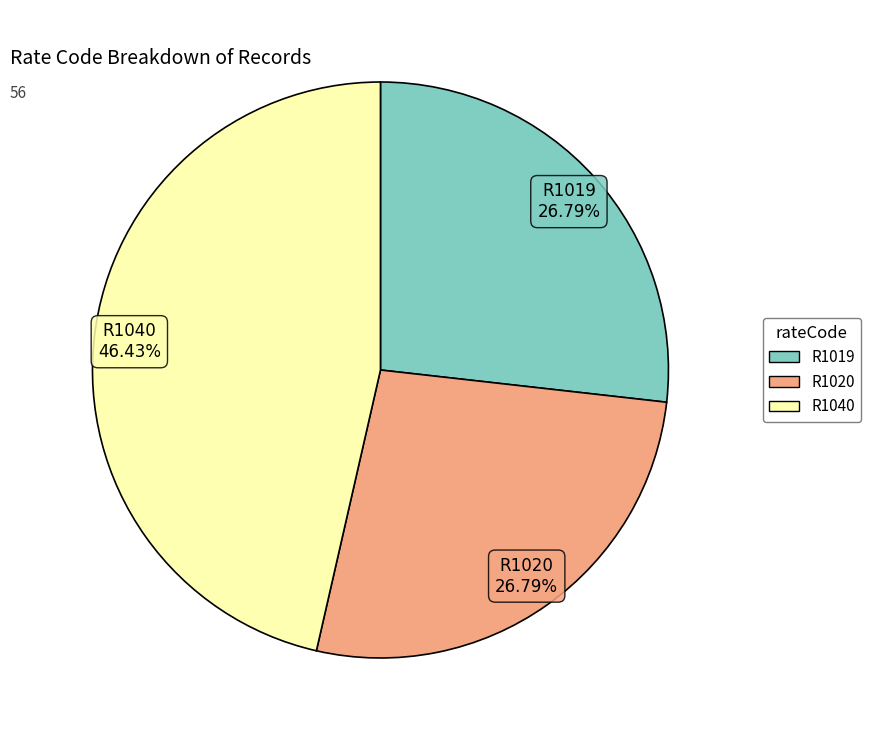

What is the ratio of the value at R1020 to the value at R1019?

1.0